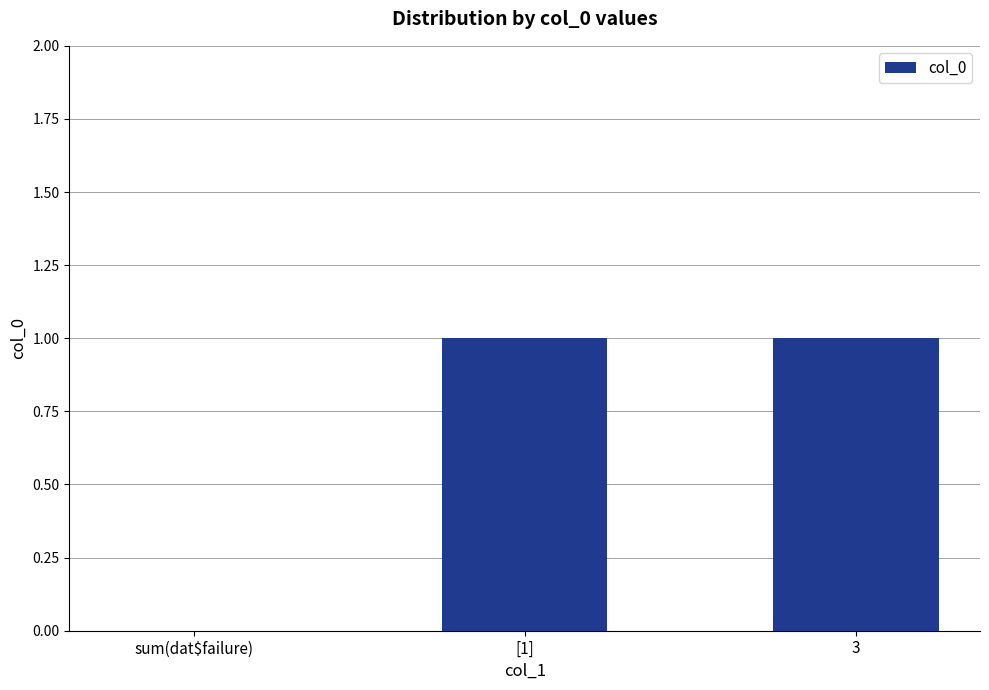

True or false: the data shows 2 at 3.

False